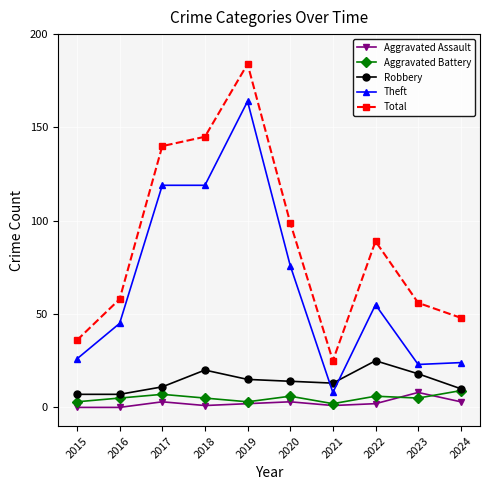

The value of Robbery at 2018 is 20. True or false?

True